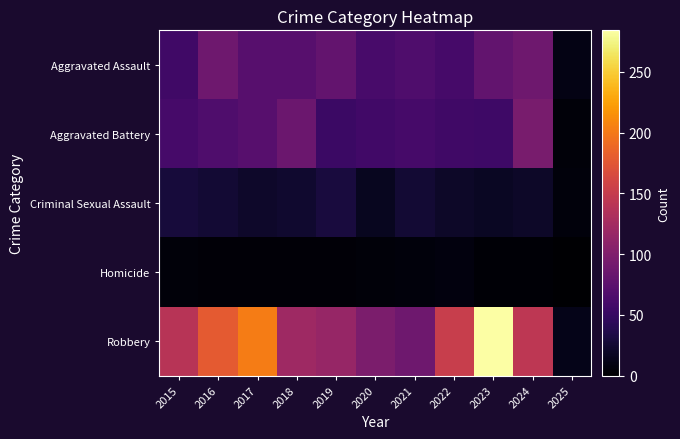

Reading right to left, transcribe all the data shown in this chart.

Aggravated Assault: 2025=10	2024=88	2023=79	2022=61	2021=66	2020=62	2019=80	2018=72	2017=72	2016=88	2015=56
Aggravated Battery: 2025=5	2024=95	2023=55	2022=56	2021=60	2020=57	2019=53	2018=86	2017=71	2016=66	2015=60
Criminal Sexual Assault: 2025=6	2024=20	2023=18	2022=21	2021=26	2020=16	2019=31	2018=24	2017=22	2016=26	2015=29
Homicide: 2025=0	2024=3	2023=3	2022=7	2021=6	2020=5	2019=4	2018=4	2017=4	2016=4	2015=5
Robbery: 2025=13	2024=144	2023=284	2022=151	2021=88	2020=97	2019=116	2018=121	2017=202	2016=178	2015=139